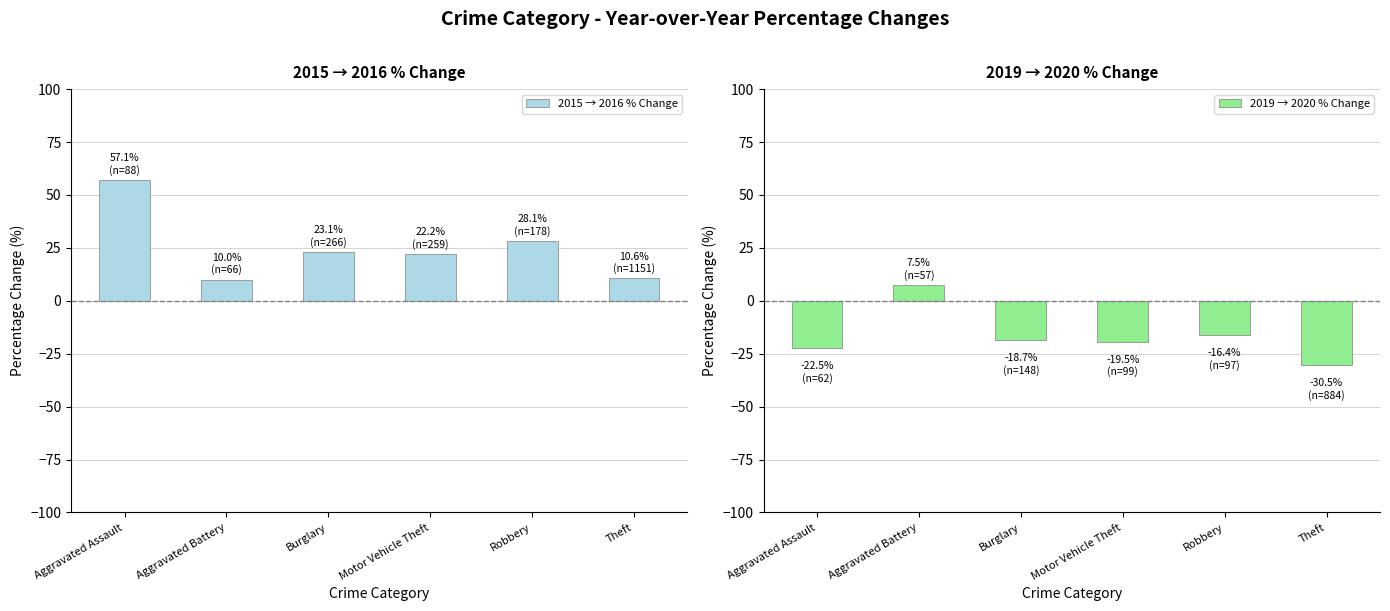

At which category is the sum across all series the highest?

Aggravated Assault